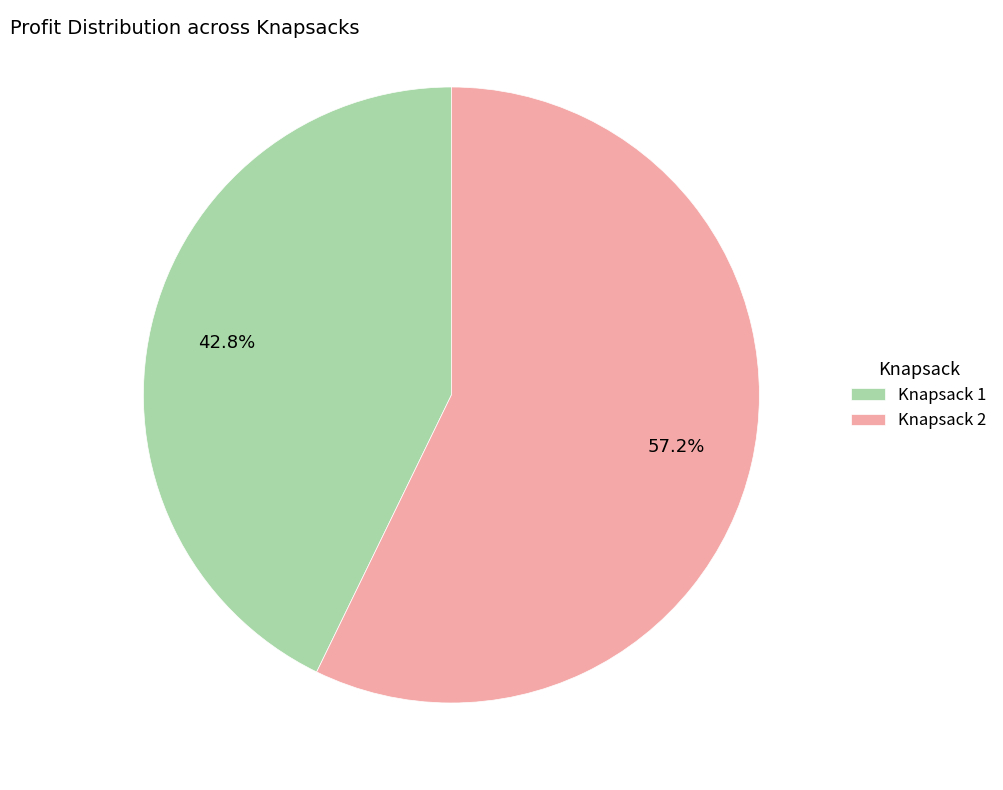

To the nearest percent, what portion does Knapsack 1 represent?

43%